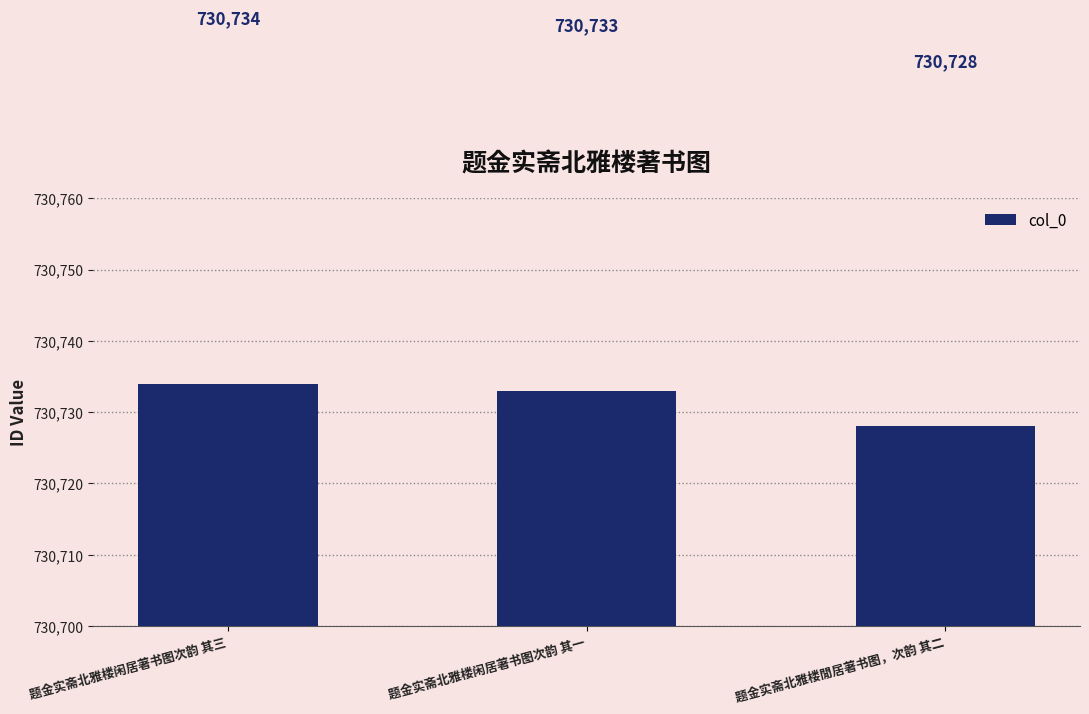

Reading left to right, extract all data points from this chart.

730734	730733	730728